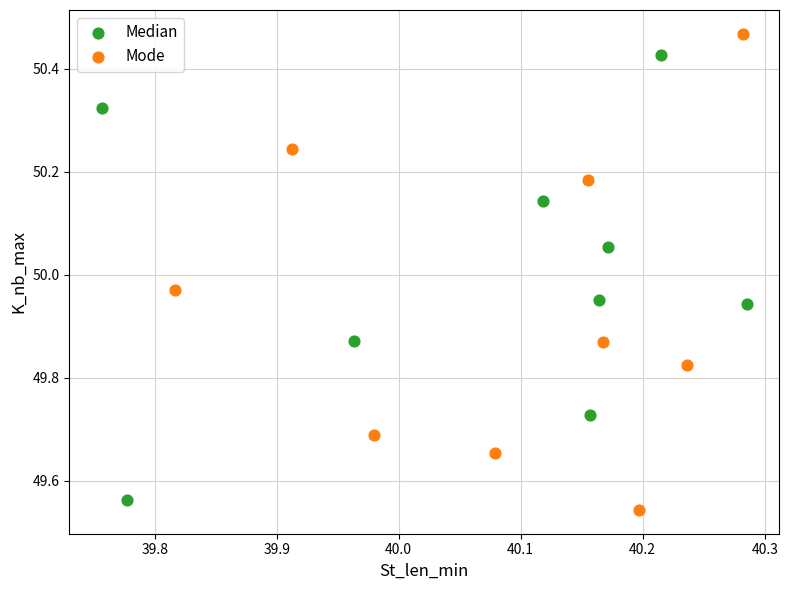

What are all the series names shown in the legend?

Median, Mode